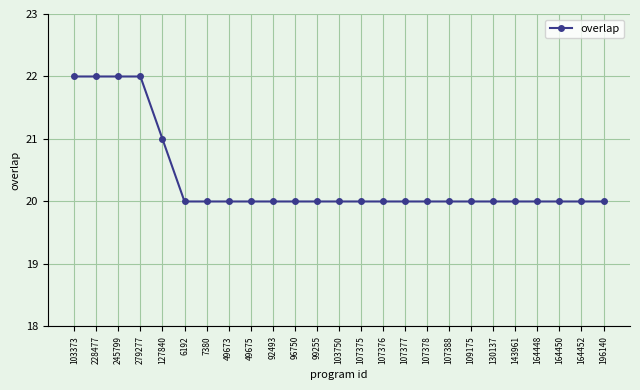

What is the label of the 3rd point from the right?

164450